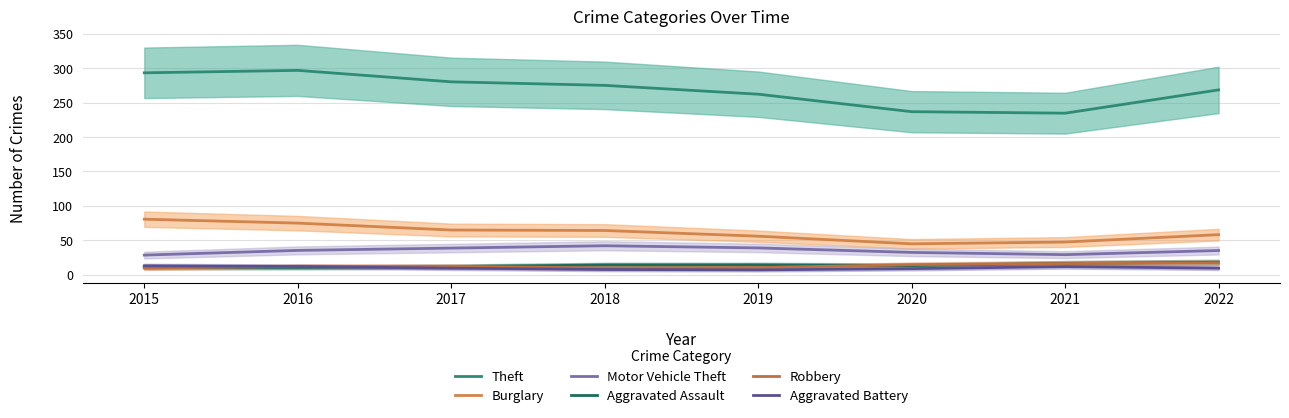

What is the difference between the maximum and minimum values in the Motor Vehicle Theft series?

13.6